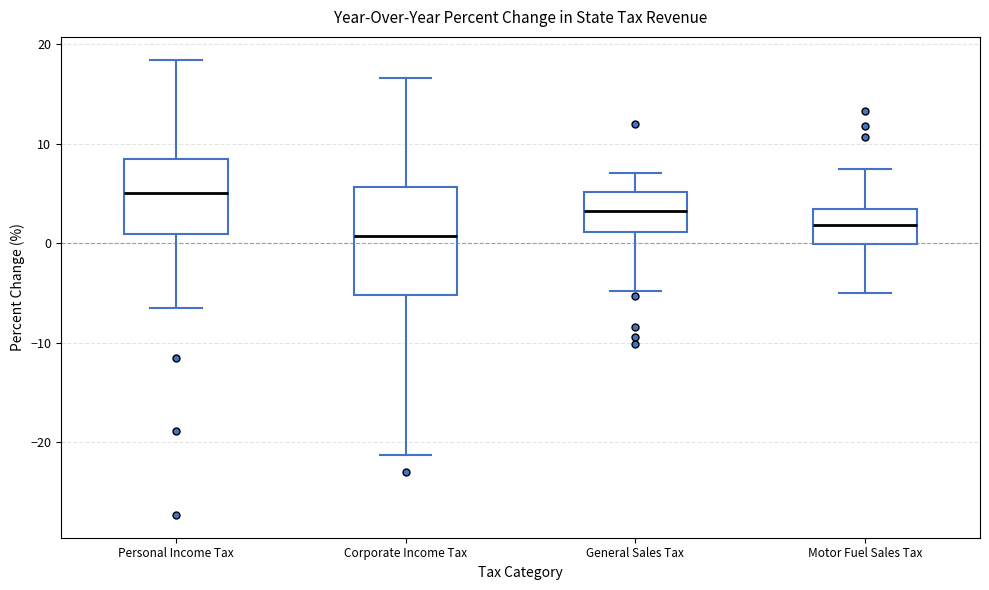

Which box has the highest median line?

Personal Income Tax